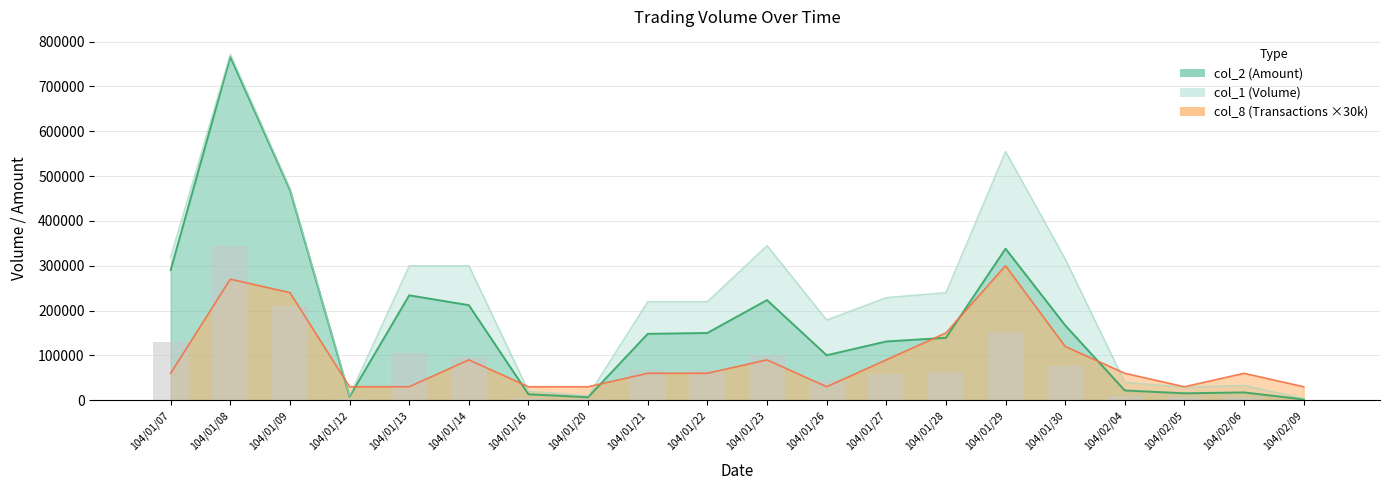

Which series has the largest total across all categories?

col_1